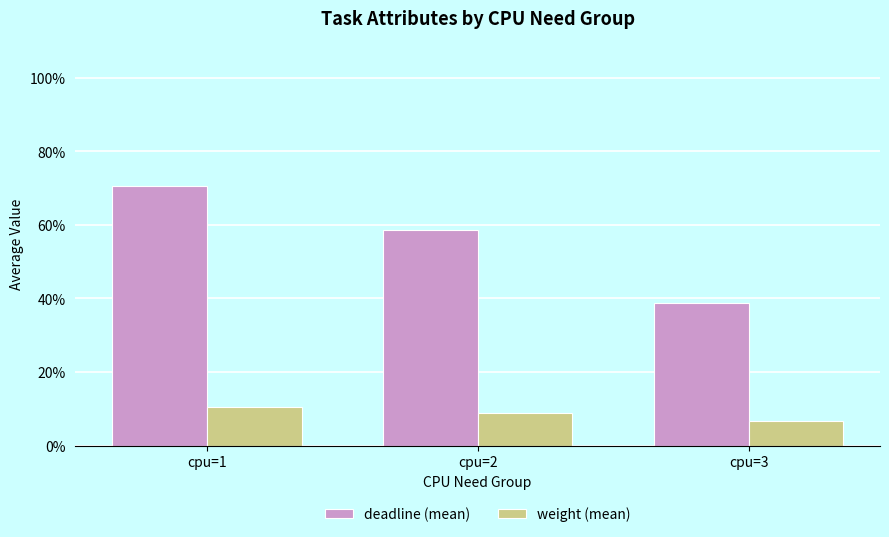

Rank the categories by deadline (mean) value from highest to lowest.

cpu=1, cpu=2, cpu=3